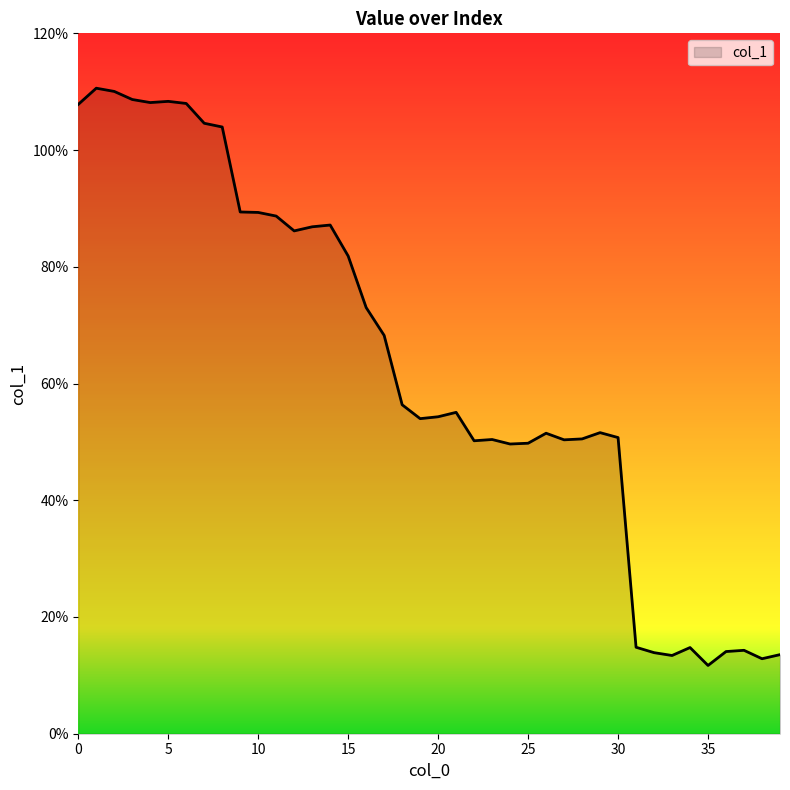

What is the difference between the maximum and minimum values?

98.9